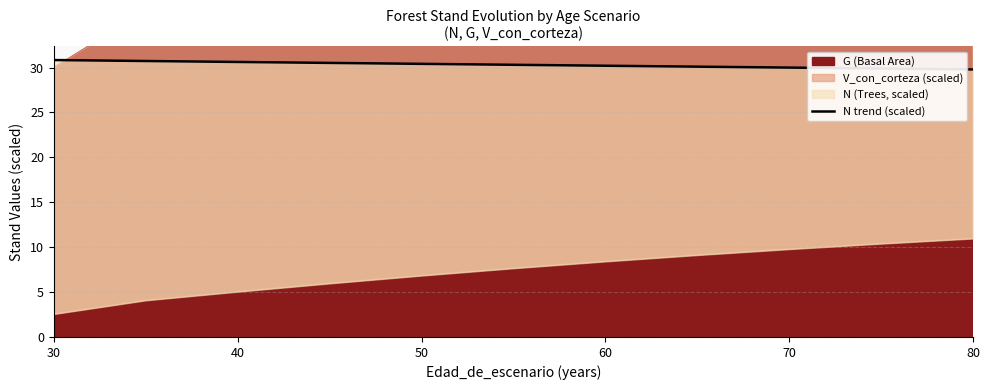

Does the chart display data point markers on the line(s)?

No